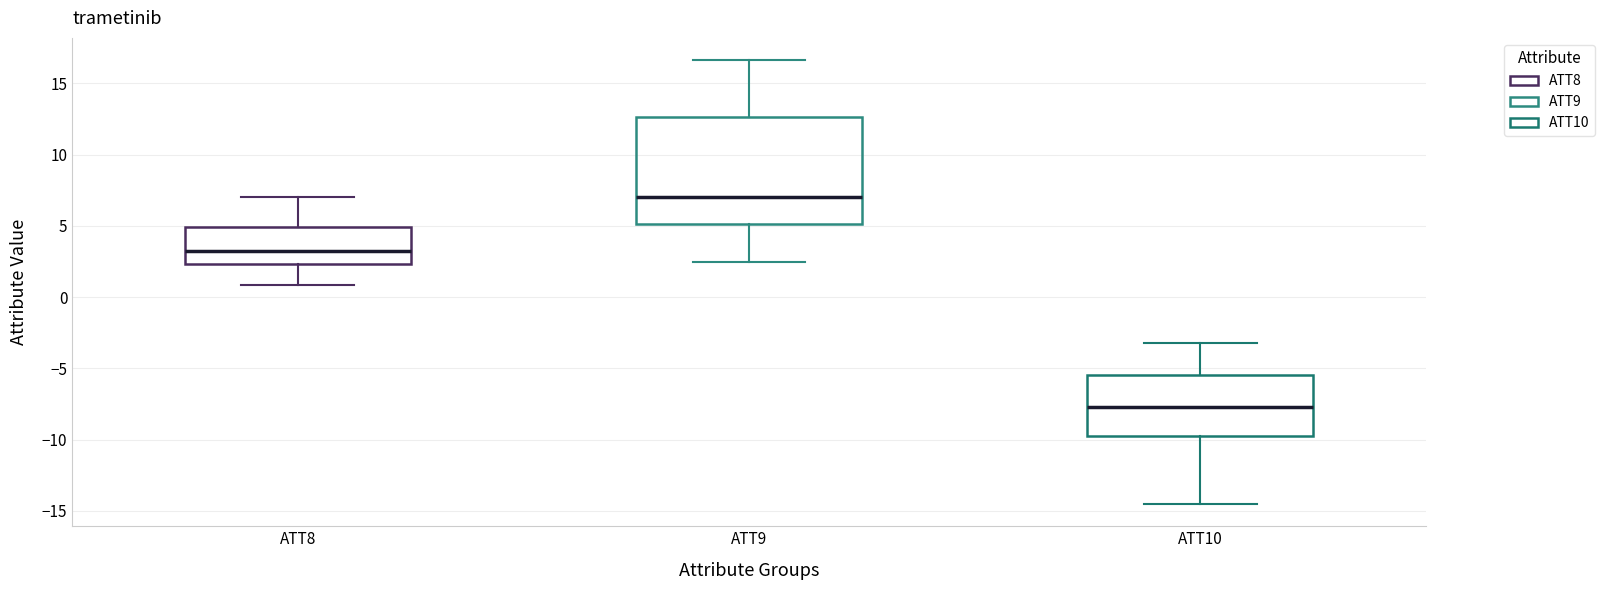

Reading left to right, transcribe this box plot: for each box, give where its median line is, the range the box spans, and where its two whiskers end, as read against the y-axis. The values are not printed on the chart, so give them approximately, as read against the axis.

ATT8: median 3.0, box 2.5 to 5.0, whiskers 1.0 to 7.0
ATT9: median 7.0, box 5.0 to 12.5, whiskers 2.5 to 16.5
ATT10: median -7.5, box -9.5 to -5.5, whiskers -14.5 to -3.0